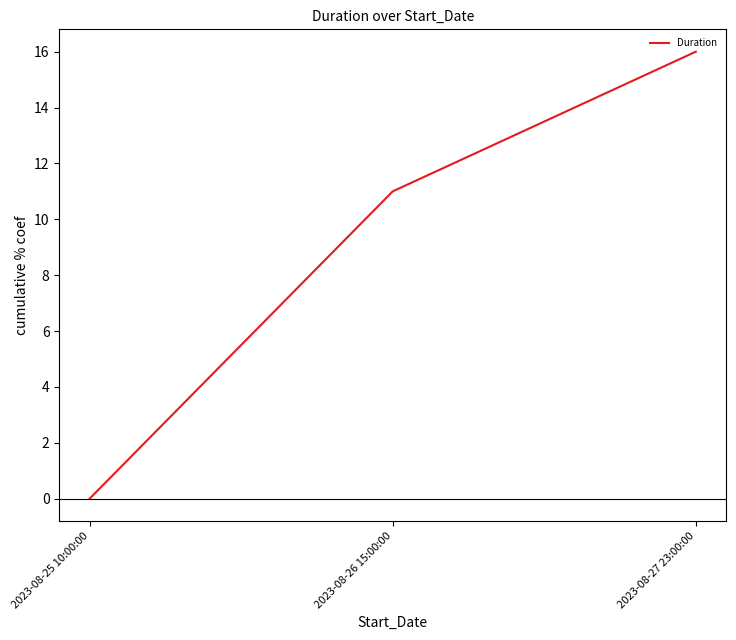

How many lines are shown in the chart?

1